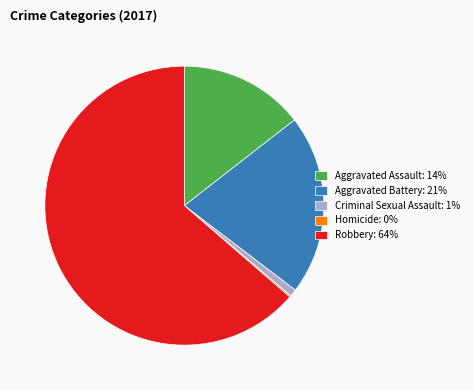

The Criminal Sexual Assault slice represents 1% of the pie. True or false?

True